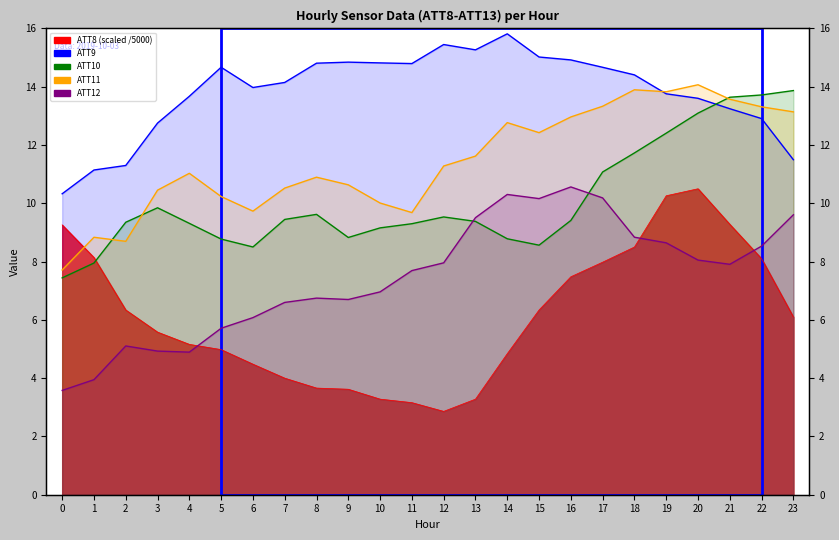

Between 19 and 22, which series saw the biggest shift?

ATT8